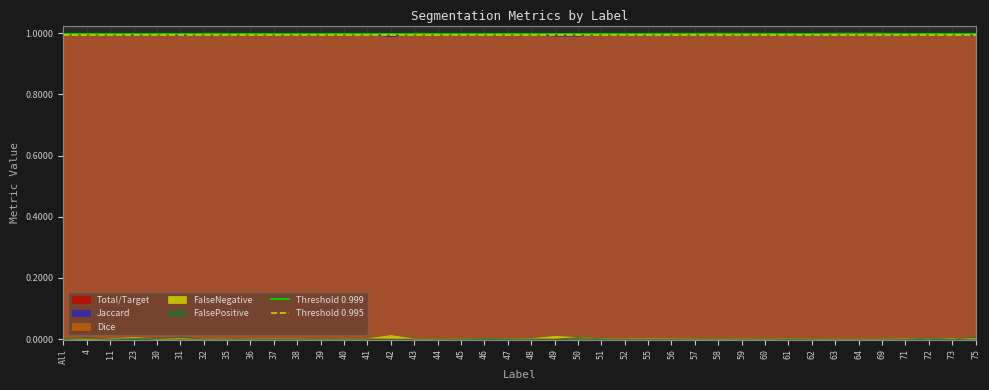

At which category is the sum across all series the highest?

All